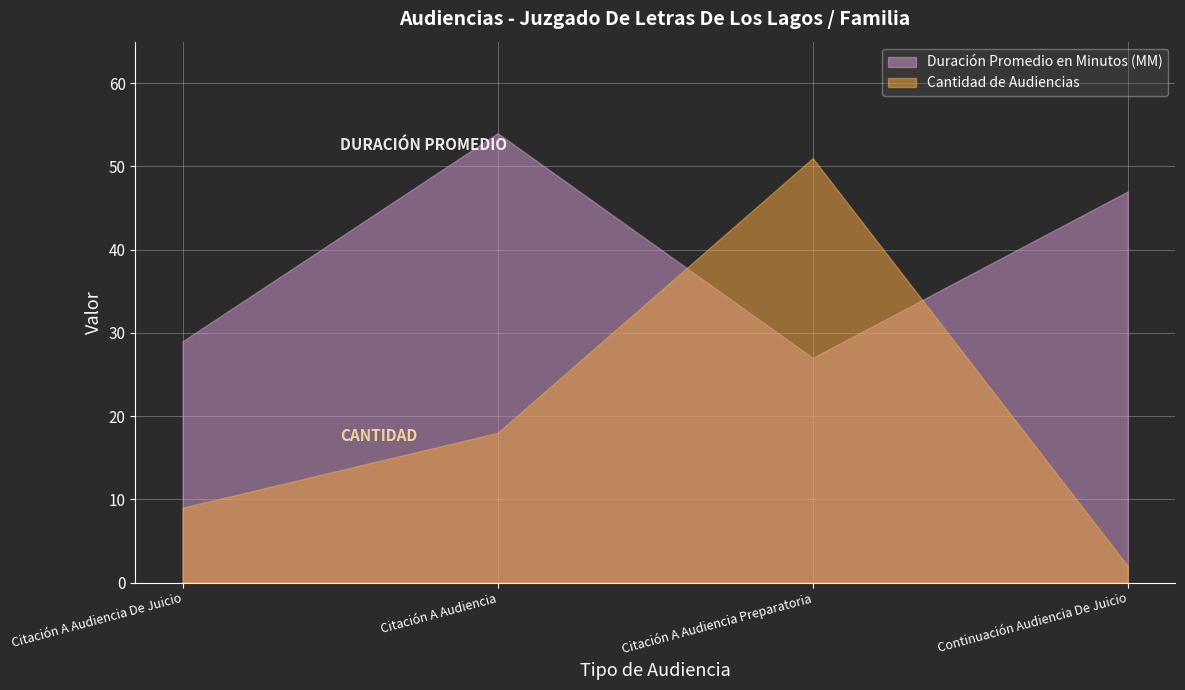

What is the sum of the Duración Promedio en Minutos (MM) values at Citación A Audiencia De Juicio and Citación A Audiencia?

83